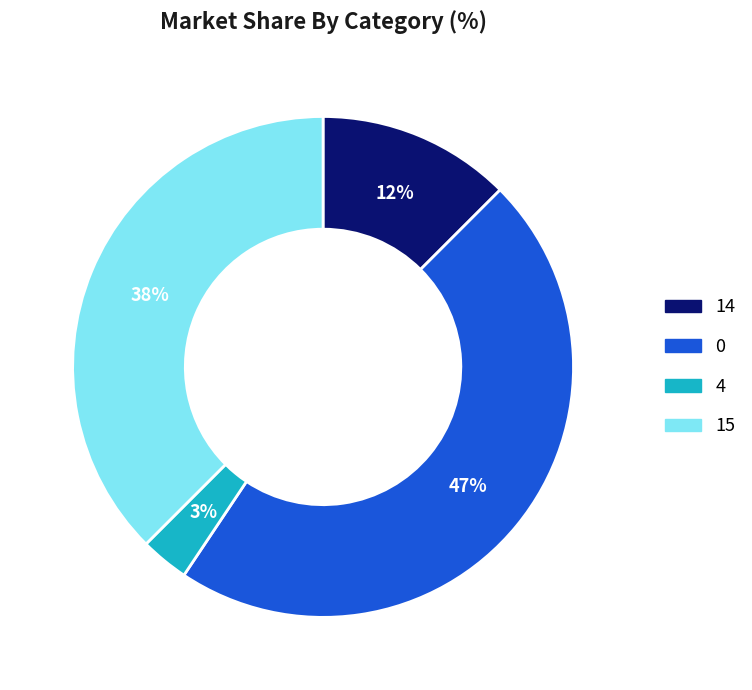

Count the number of slices in the pie.

4